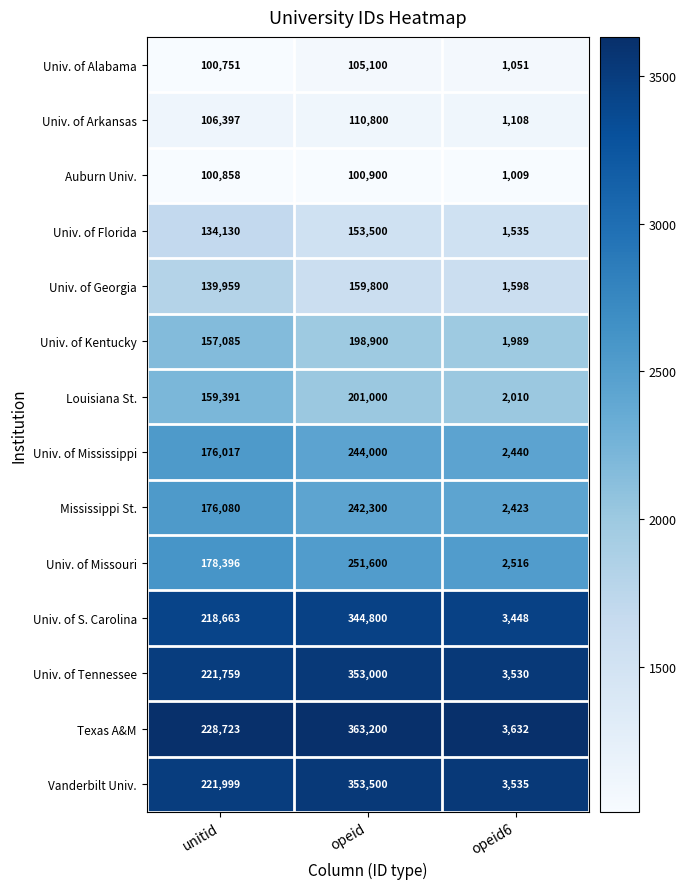

Rank the series at opeid6 from lowest to highest value.

Auburn Univ., Univ. of Alabama, Univ. of Arkansas, Univ. of Florida, Univ. of Georgia, Univ. of Kentucky, Louisiana St., Mississippi St., Univ. of Mississippi, Univ. of Missouri, Univ. of S. Carolina, Univ. of Tennessee, Vanderbilt Univ., Texas A&M